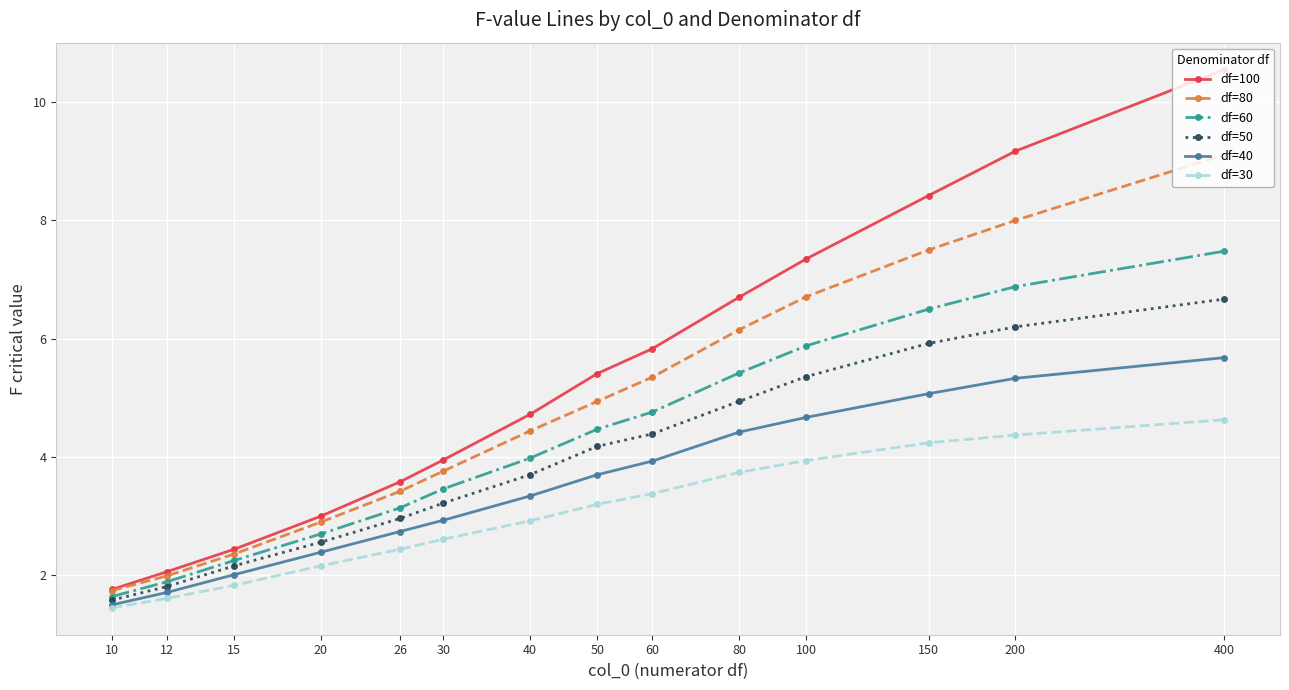

List the series in order of their peak value, highest first.

df=100, df=80, df=60, df=50, df=40, df=30